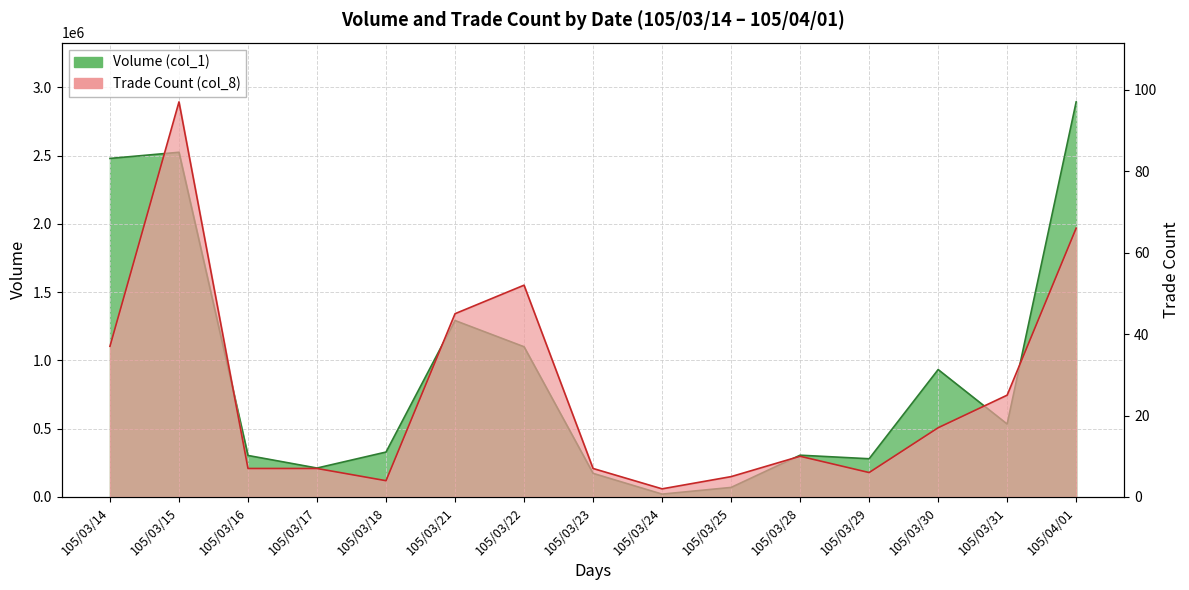

Reading left to right, extract all data points from this chart.

Volume (col_1): 2479000	2524000	304000	212000	329000	1292000	1100000	173000	21000	70000	306000	280000	933000	534000	2893000
Trade Count (col_8): 37	97	7	7	4	45	52	7	2	5	10	6	17	25	66